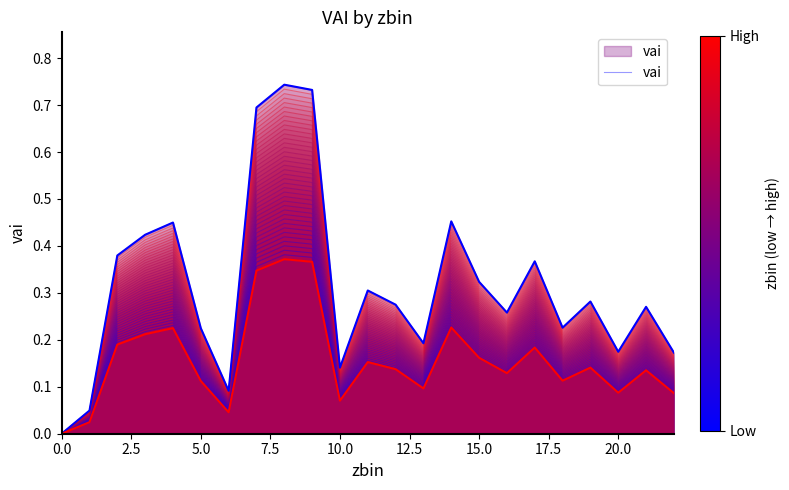

How many lines are shown in the chart?

1